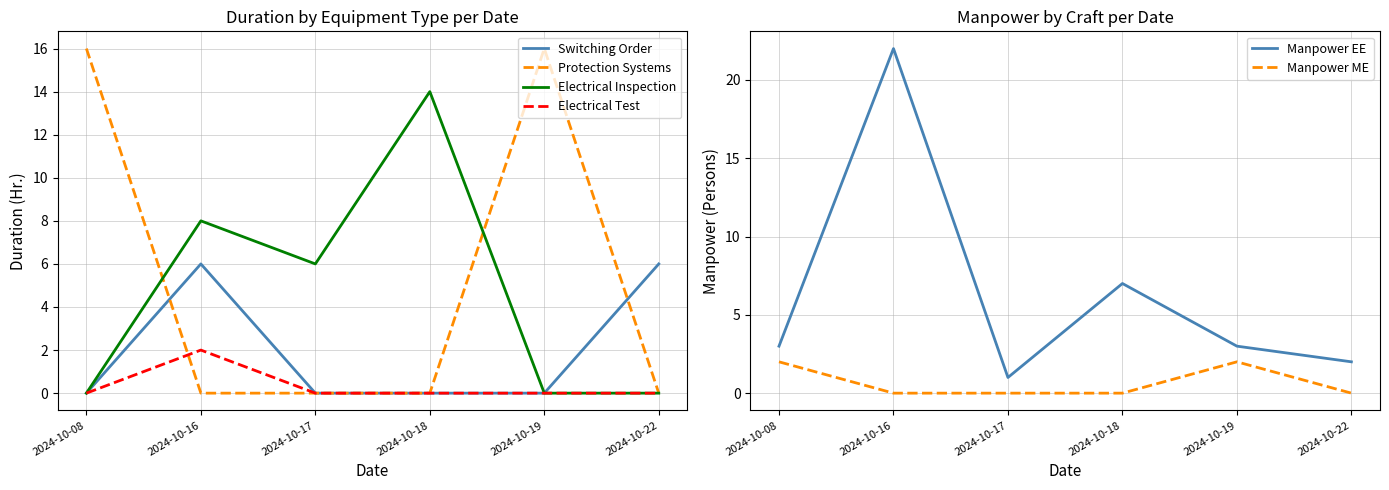

Is it true that Manpower EE equals 3 at 2024-10-19?

True